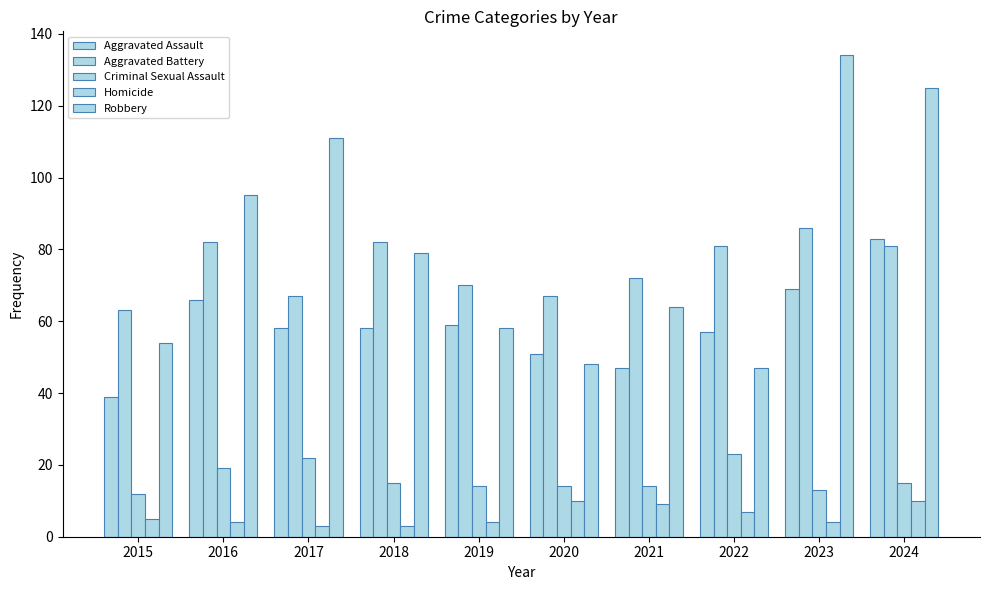

Rank the series by their maximum value, from highest to lowest.

Robbery, Aggravated Battery, Aggravated Assault, Criminal Sexual Assault, Homicide